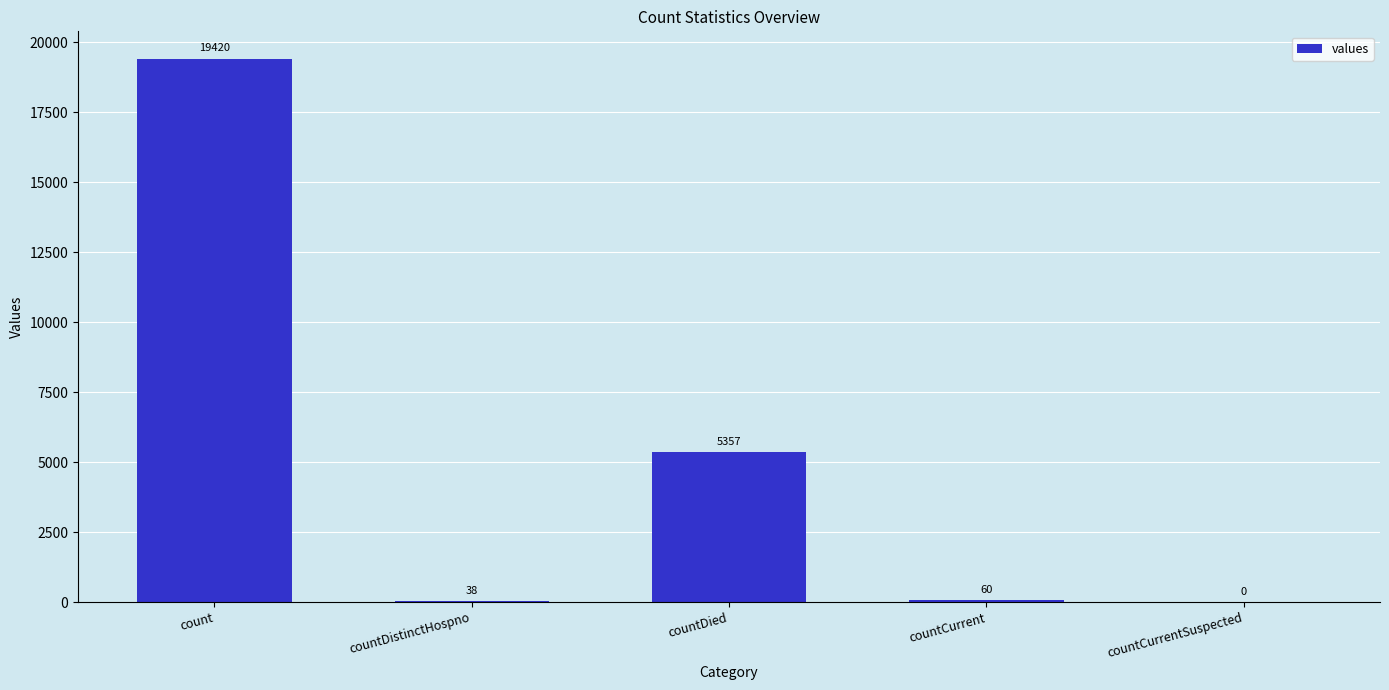

How many values are above zero?

4